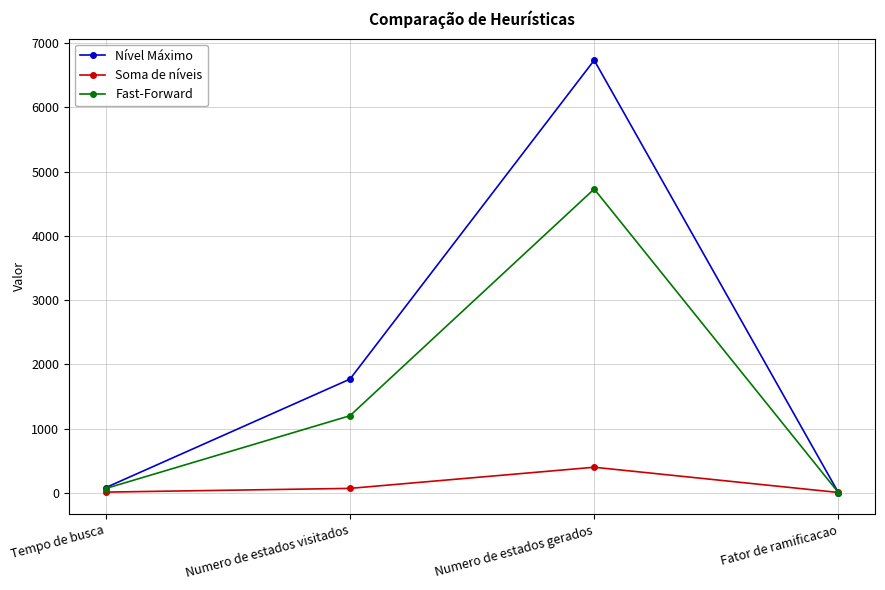

At which category is the sum across all series the highest?

Numero de estados gerados